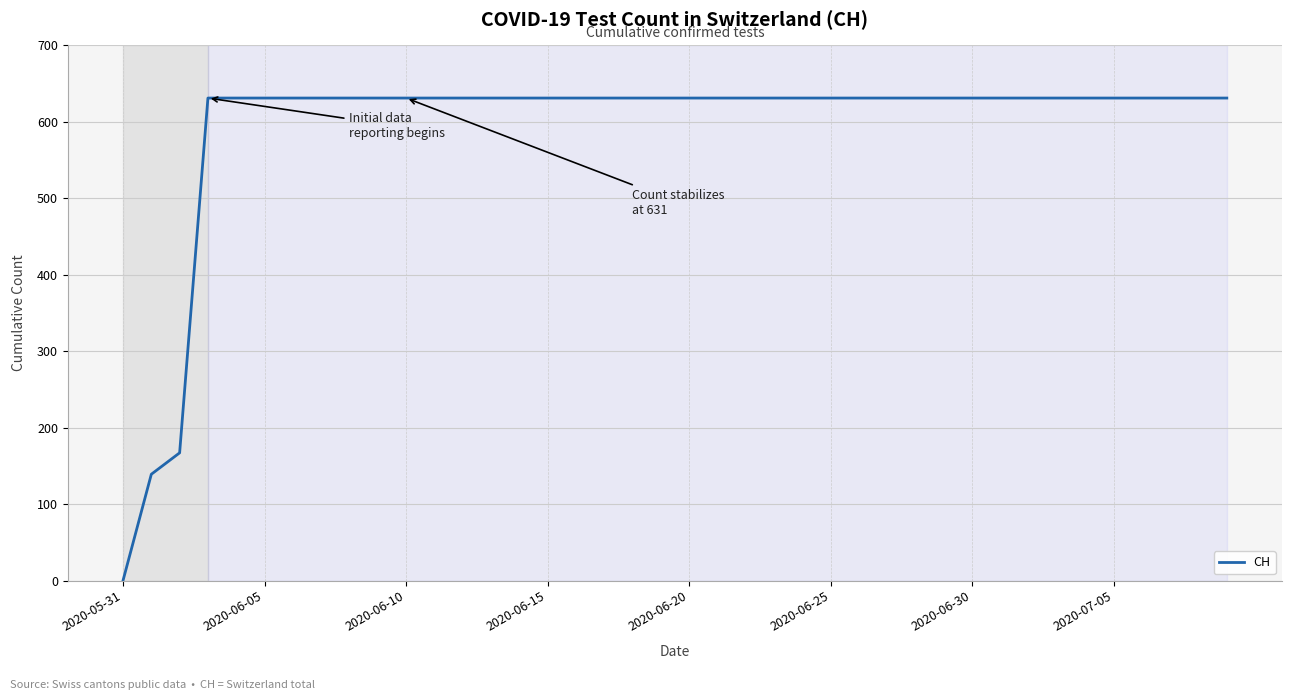

How many values are above zero?

39